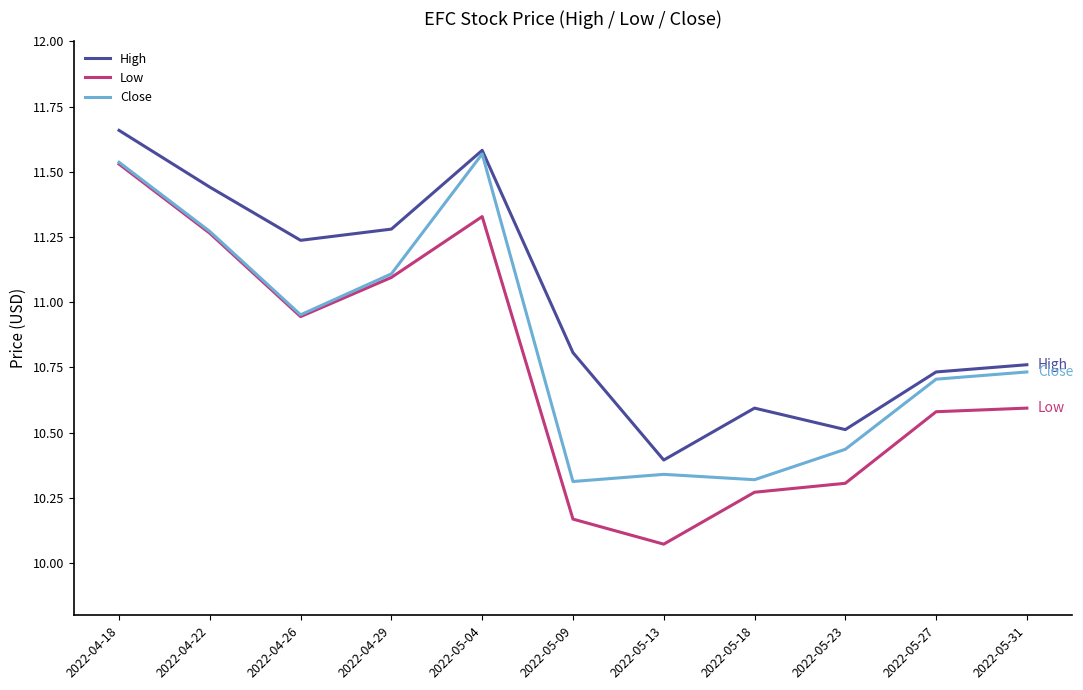

True or false: High and Low cross at least once.

False